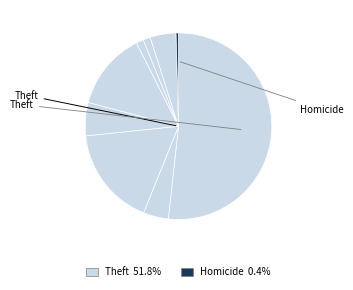

Which category has the smallest portion of the pie?

Homicide